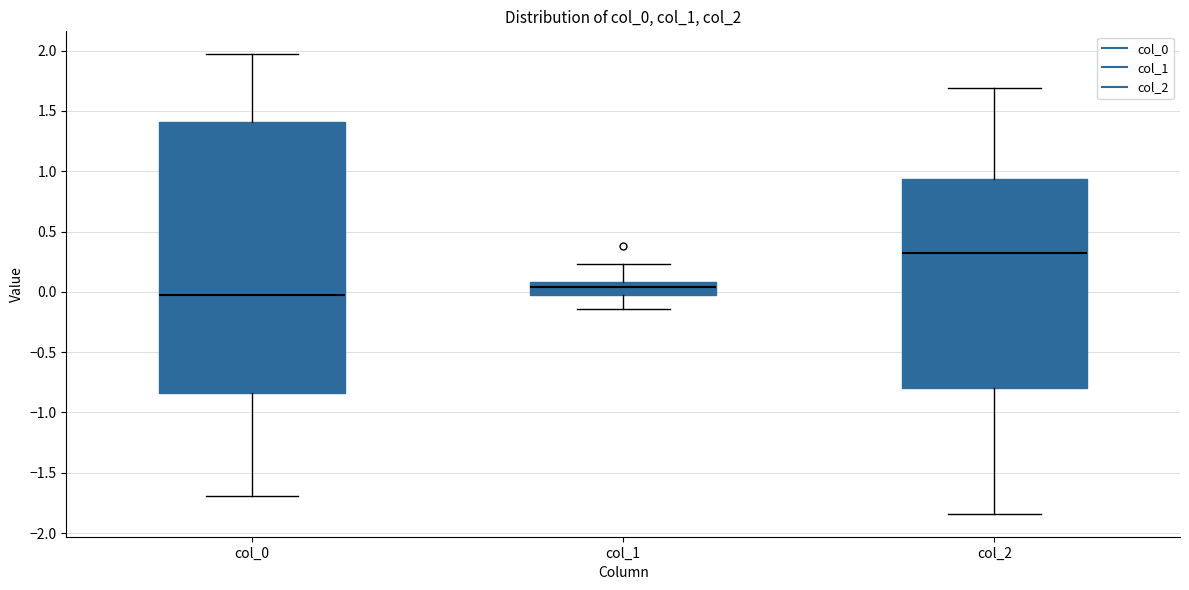

Reading left to right, read every box against the y-axis: the position of its median line, the range the box covers, and the ends of its whiskers. The values are not printed on the chart, so give them approximately, as read against the axis.

col_0: median -0.05, box -0.85 to 1.40, whiskers -1.70 to 1.95
col_1: median 0.05, box -0.05 to 0.10, whiskers -0.15 to 0.25
col_2: median 0.35, box -0.80 to 0.95, whiskers -1.85 to 1.70